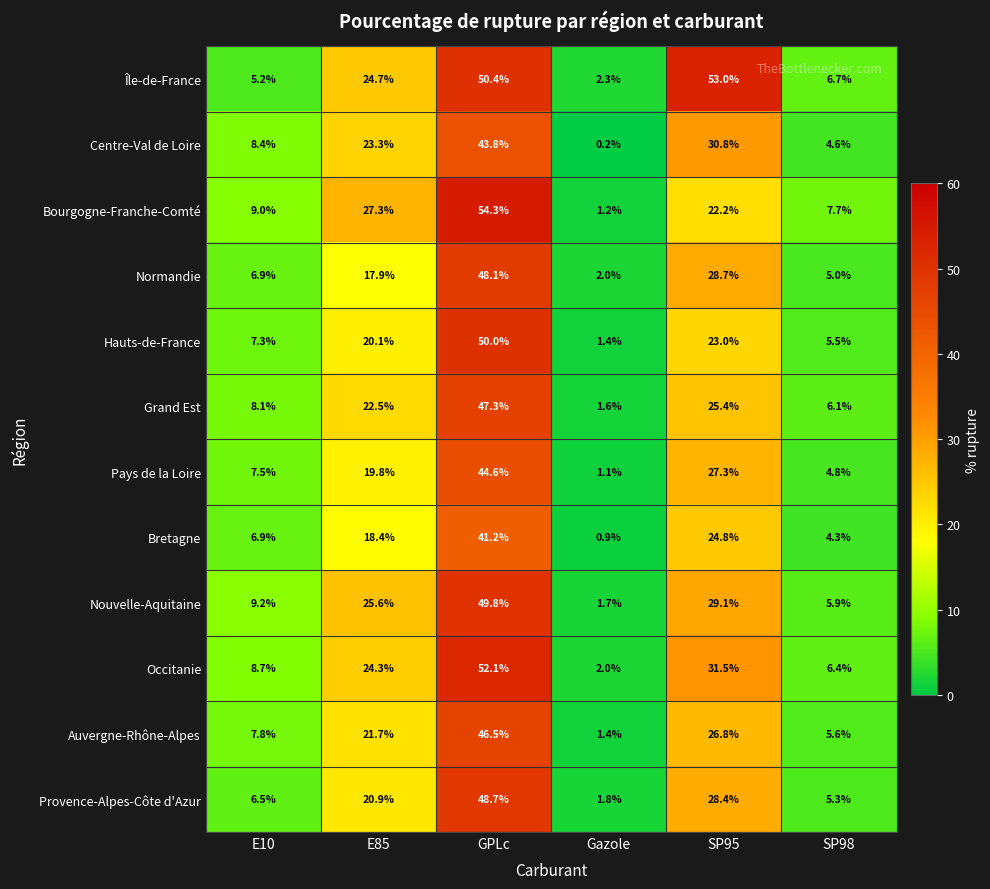

The value of Centre-Val de Loire at SP95 is 30.8. True or false?

True